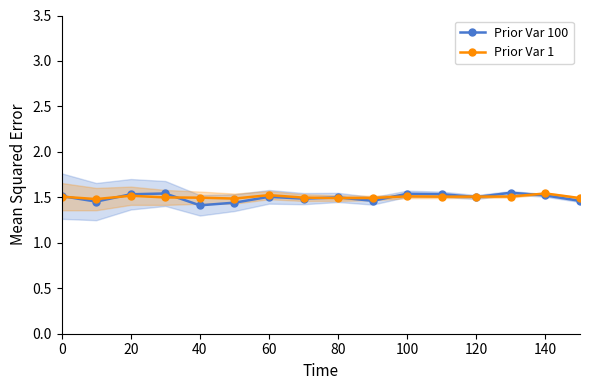

What are all the series names shown in the legend?

Prior Var 100, Prior Var 1